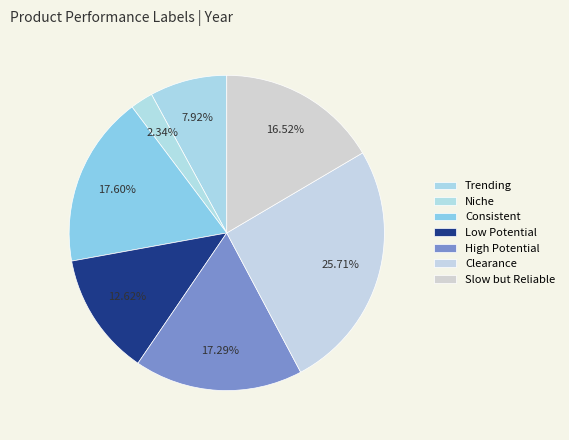

How many slices are in this pie chart?

7